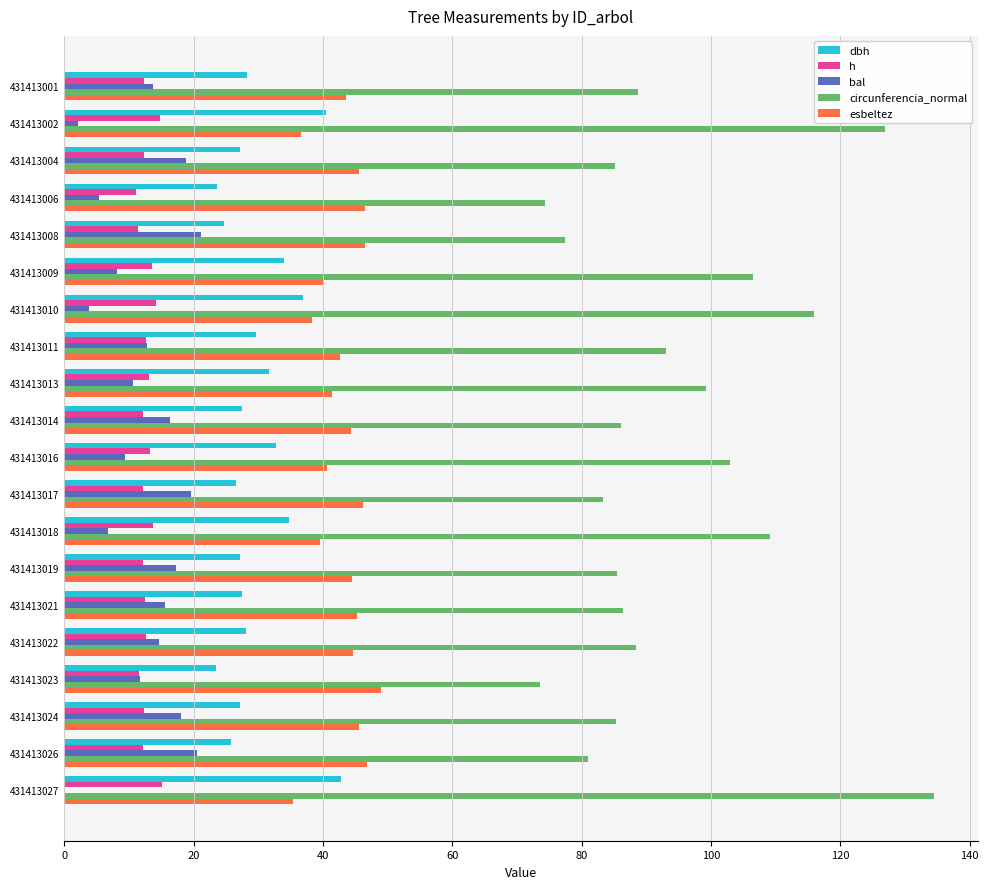

What is the sum of all dbh values?

599.6